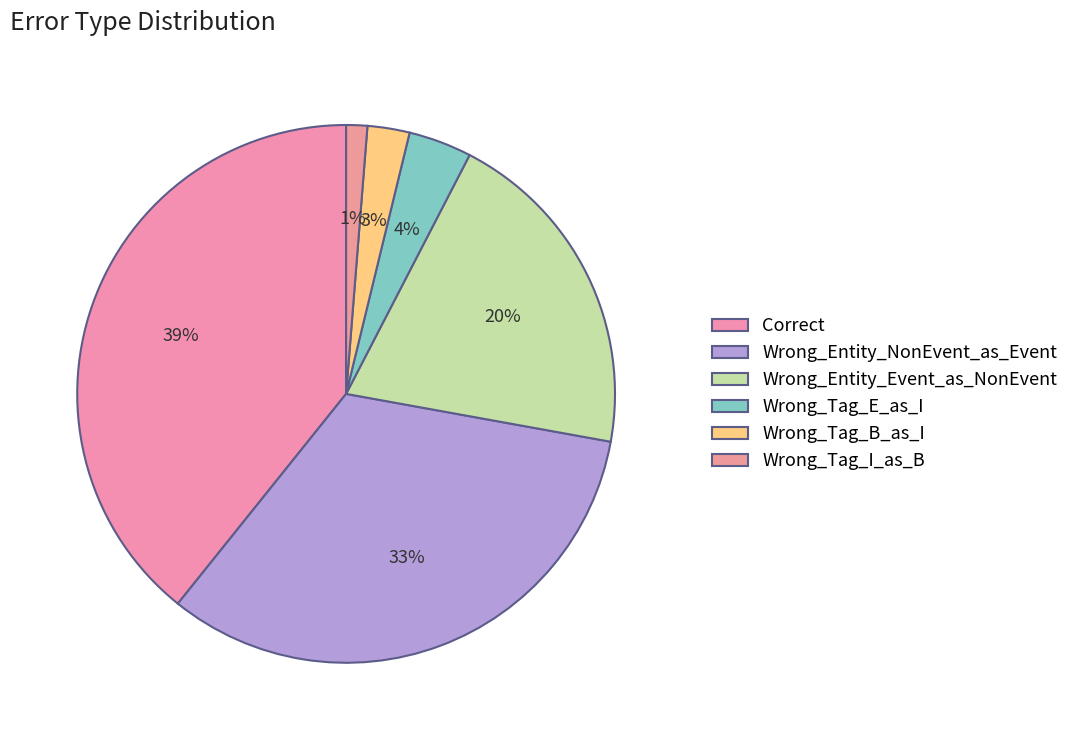

Combined, do Wrong_Tag_E_as_I and Wrong_Entity_NonEvent_as_Event account for over 50%?

No